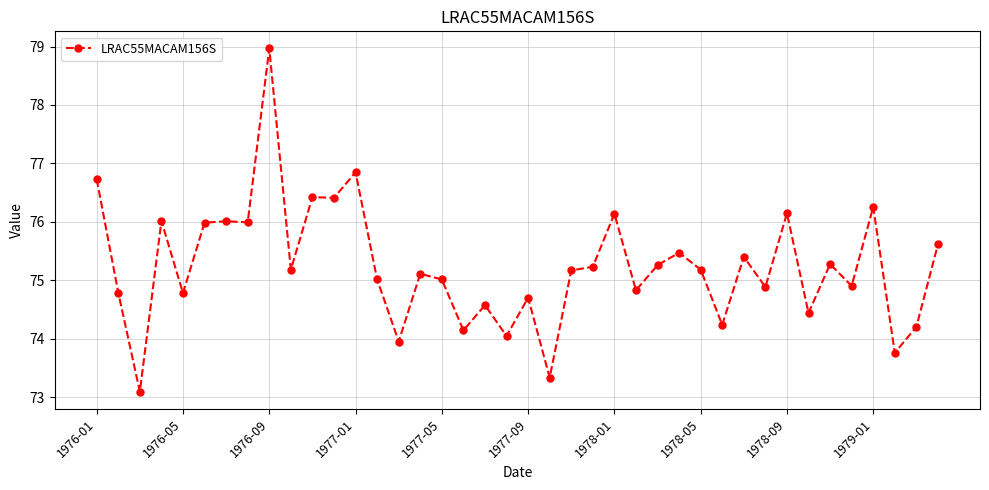

What is the minimum value shown in the chart?

73.1